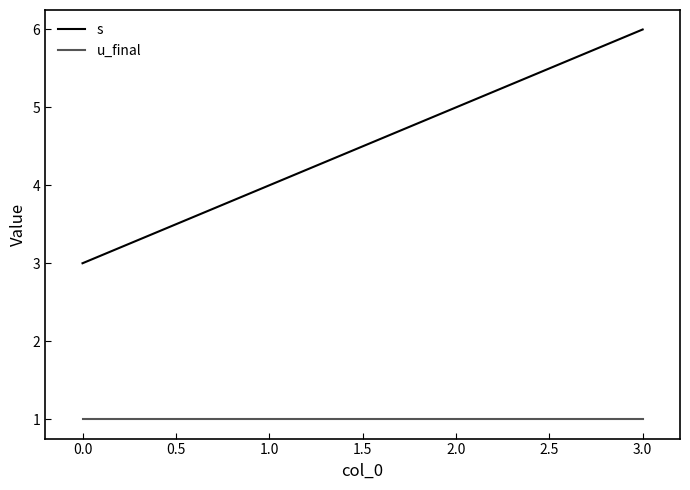

Rank the series at 0.0 from highest to lowest value.

s, u_final